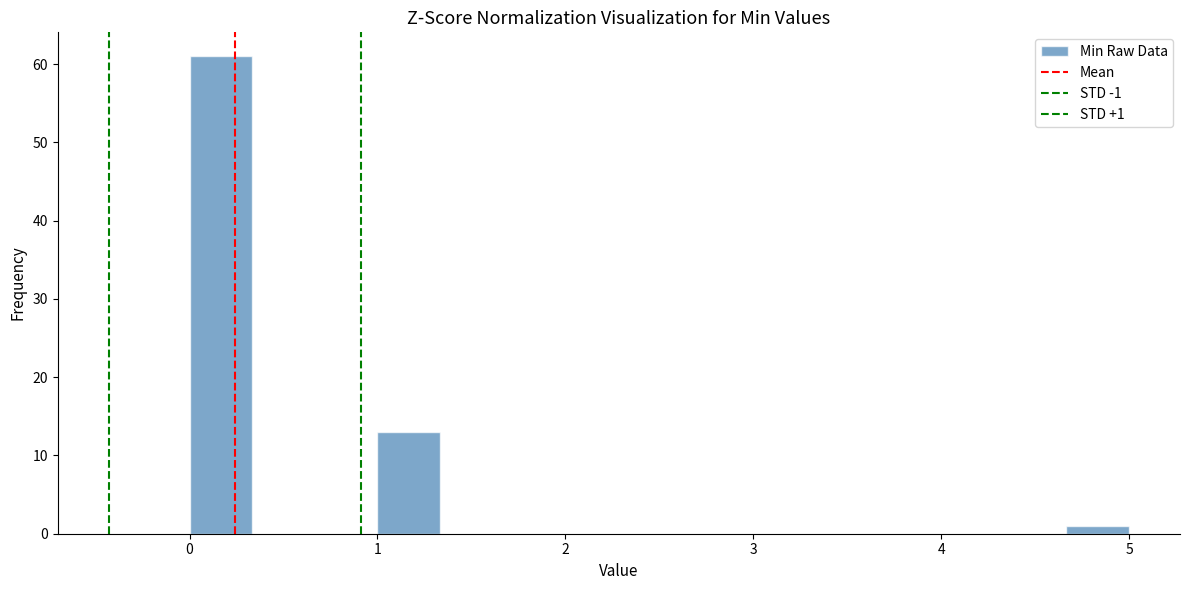

Read against the x-axis, roughly where is the centre of the tallest bar?

0.2